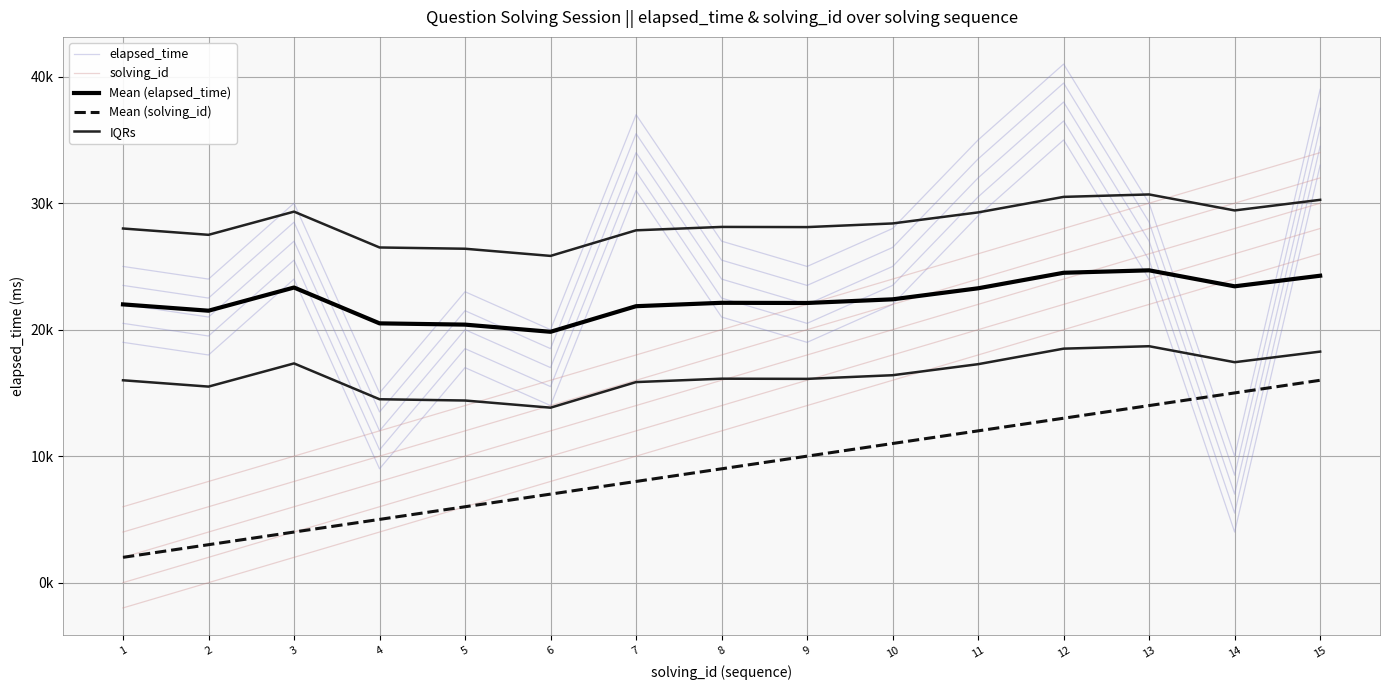

At 6, list the series in order from smallest to largest.

Mean (solving_id), solving_id, elapsed_time, Mean (elapsed_time), IQRs